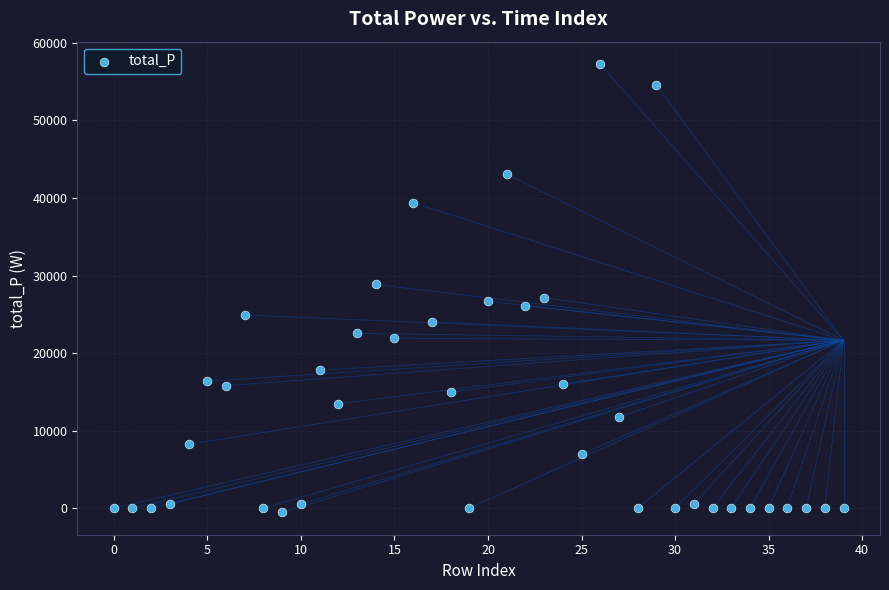

What is the range of Y values (max minus min)?

57812.4